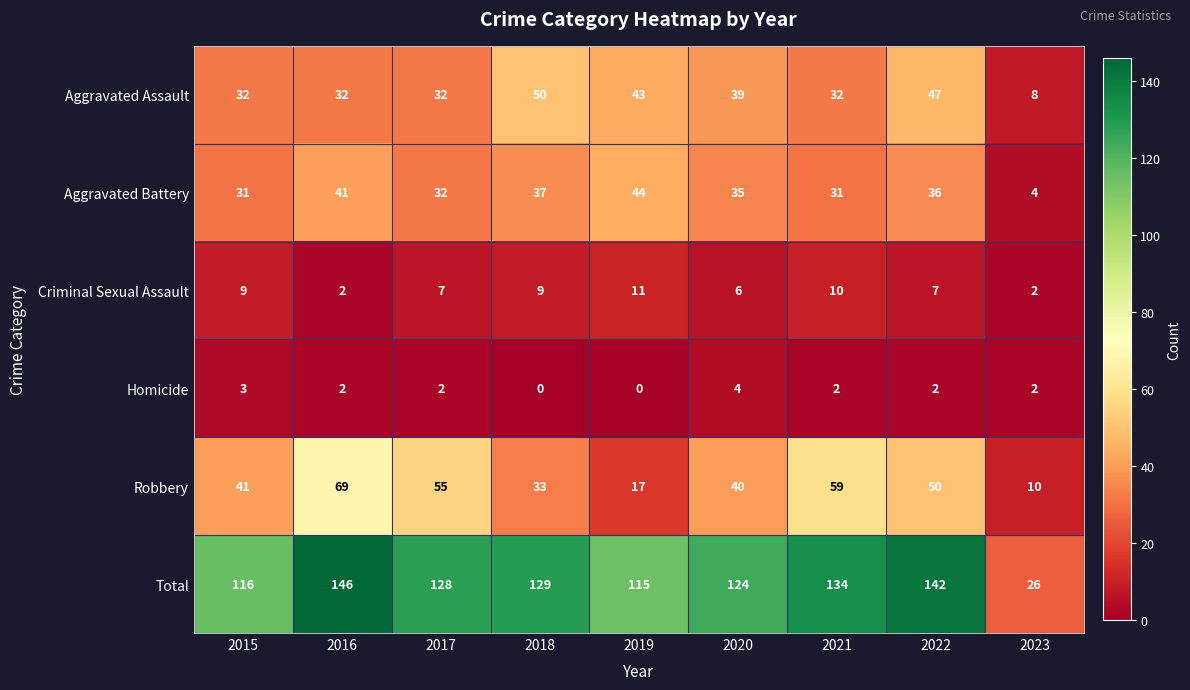

What is the approximate value of Total at 2022, to the nearest 50?

150